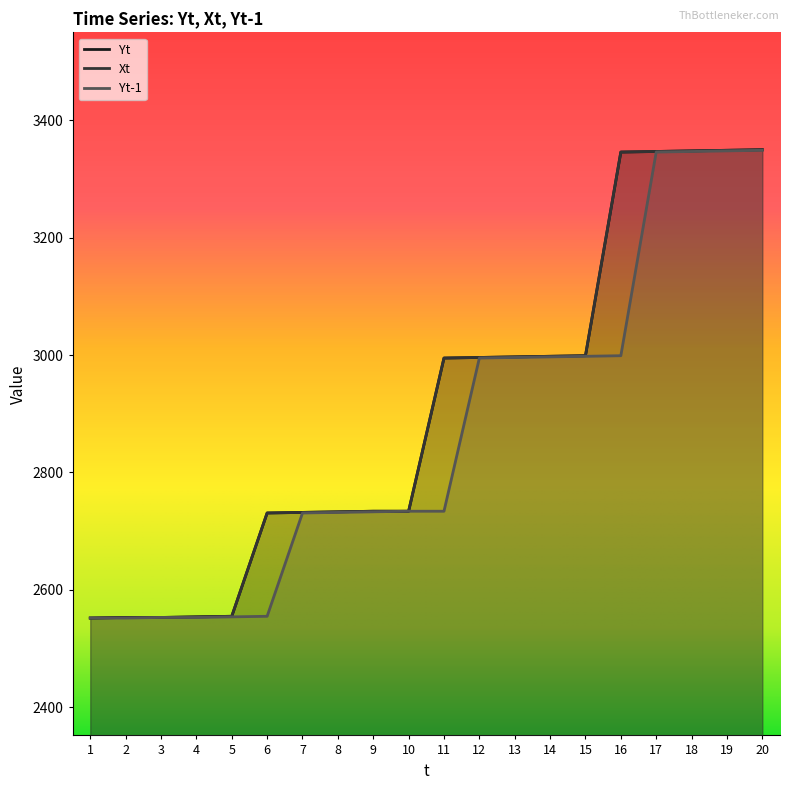

At which category is the sum across all series the highest?

20